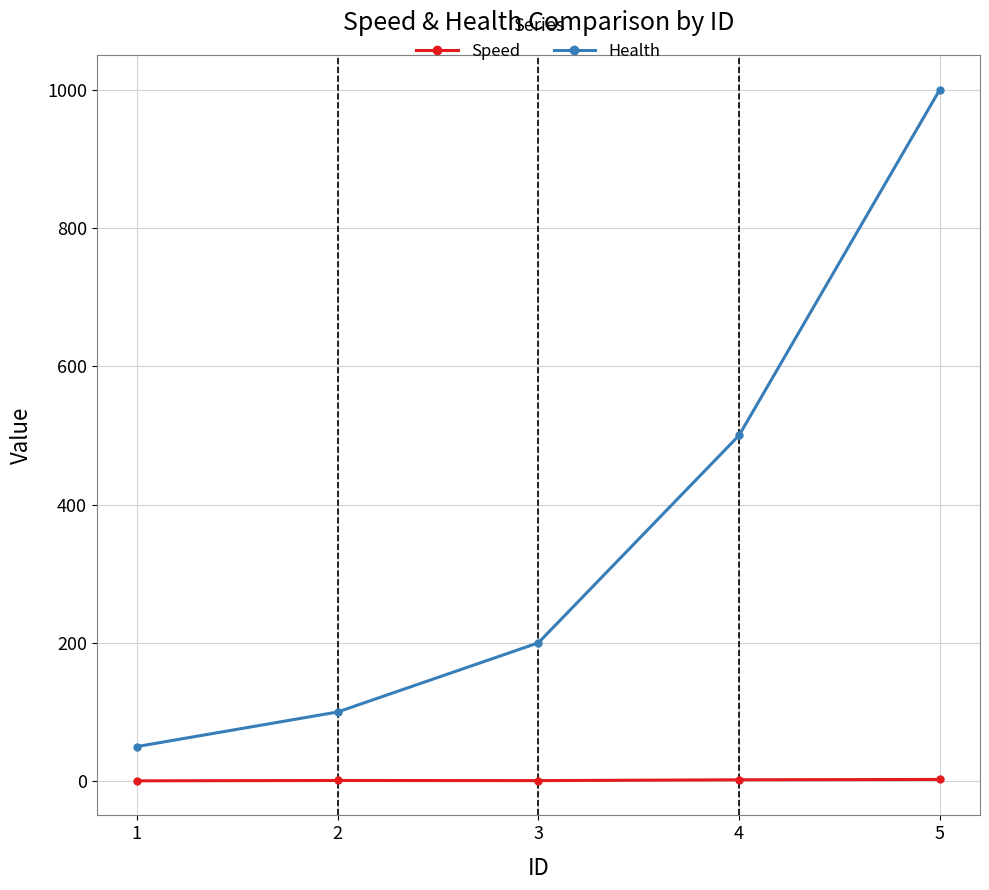

What is the greatest value displayed?

1000.0